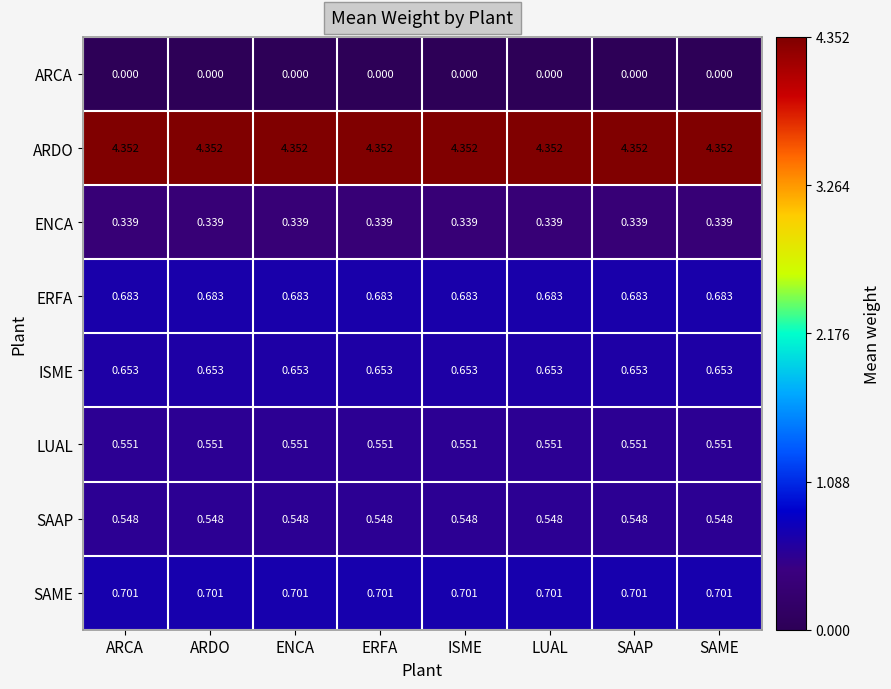

Which series has the largest total across all categories?

ARDO